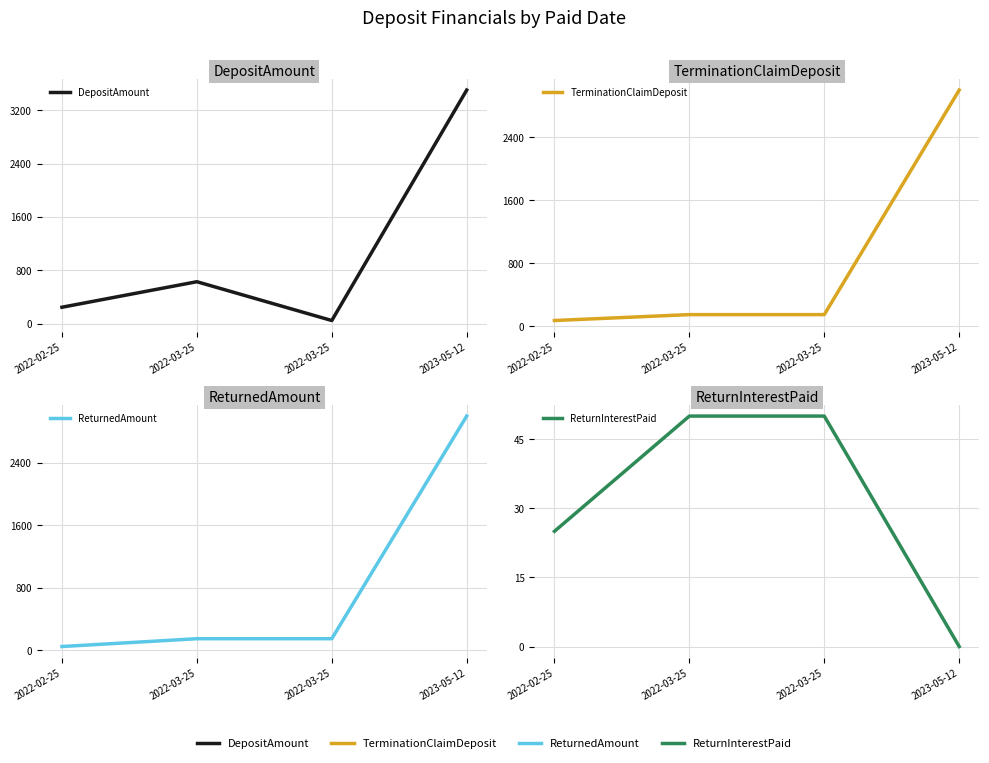

True or false: ReturnedAmount and ReturnInterestPaid intersect in this chart.

False